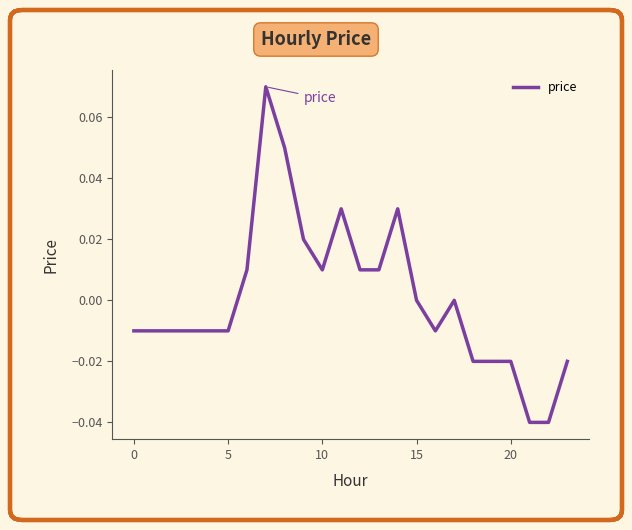

What is the label of the 12th point from the left?

11